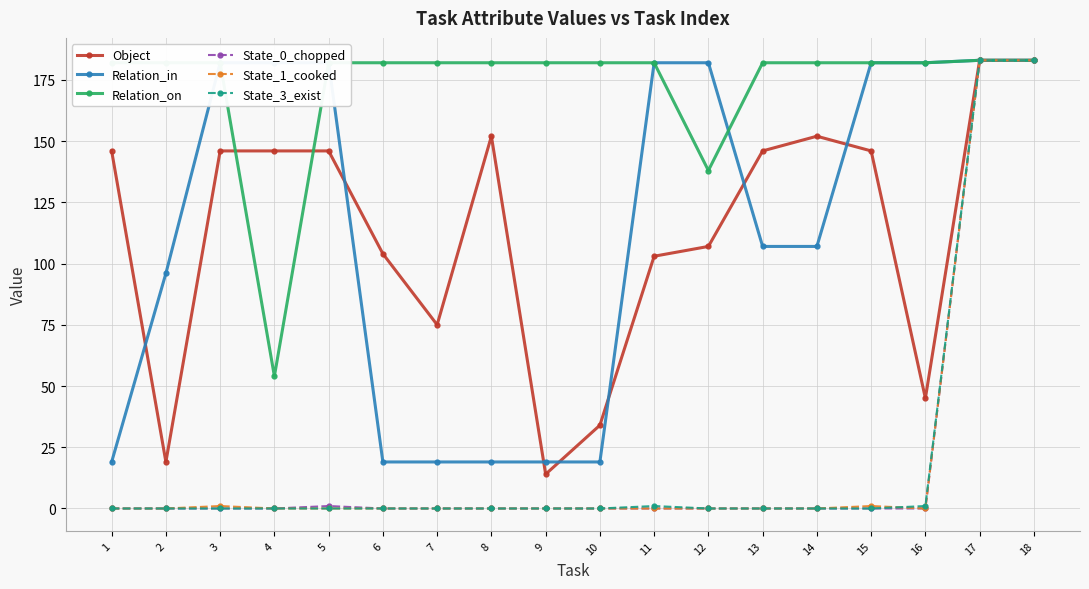

Between 4 and 7, which series saw the biggest shift?

Relation_in